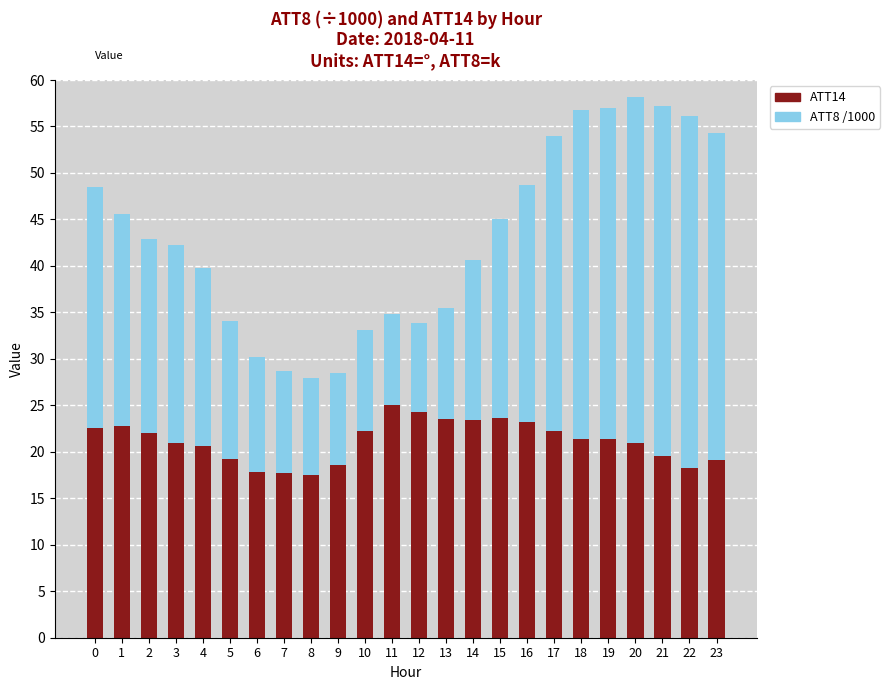

What is the total value across all series at 5?

34.1